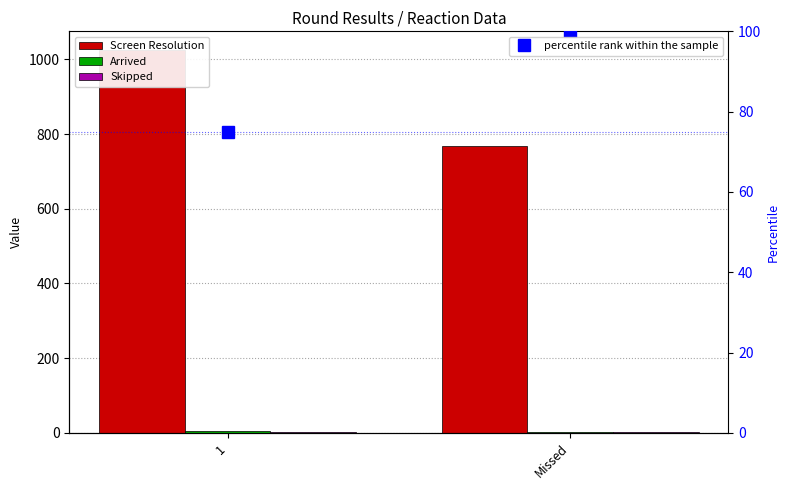

At which category does the chart reach its minimum across all series?

Missed